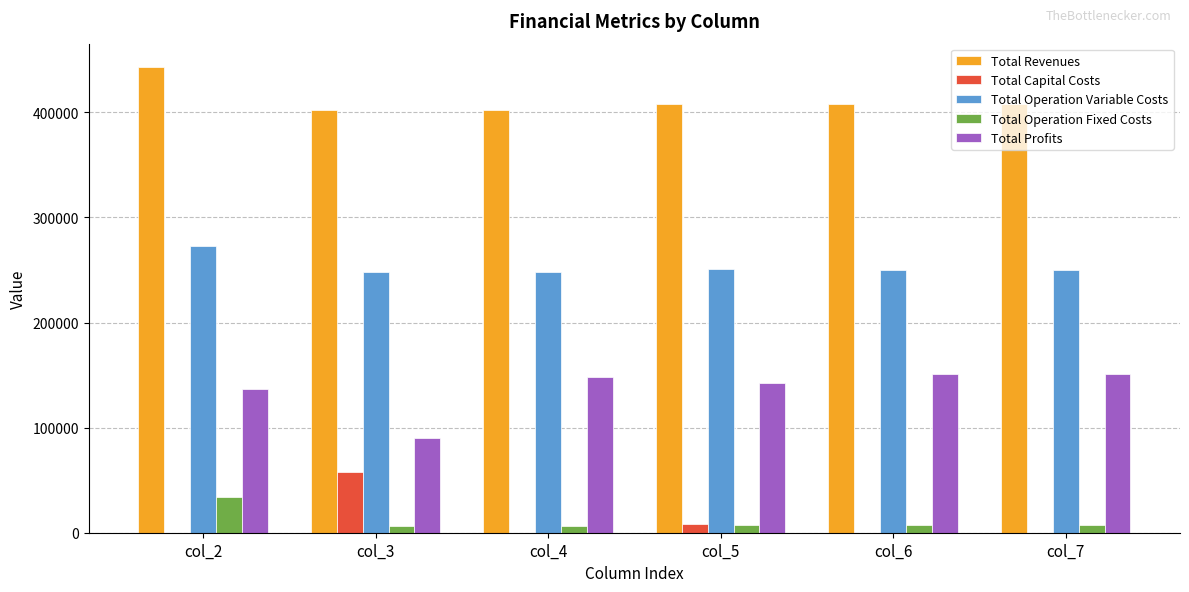

At which label is Total Profits closest to 120719?

col_2